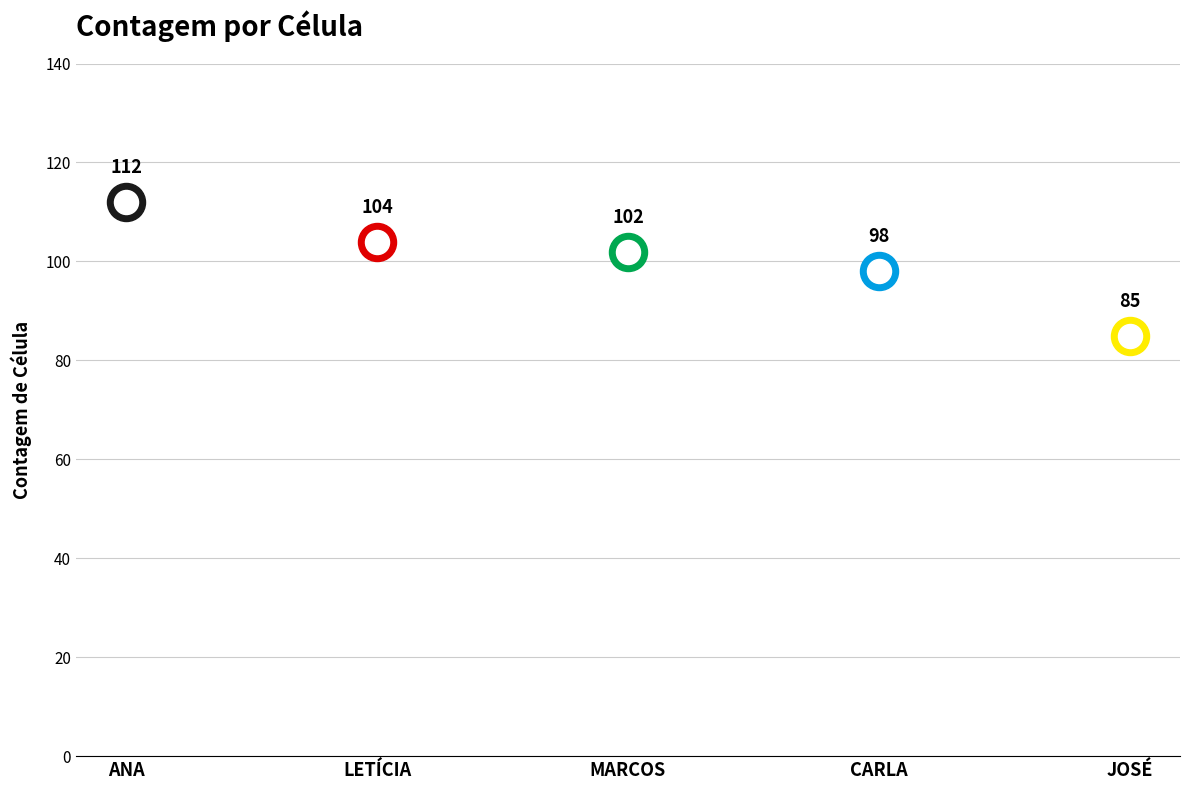

Approximately how many times larger is the value at MARCOS compared to JOSÉ?

1.2